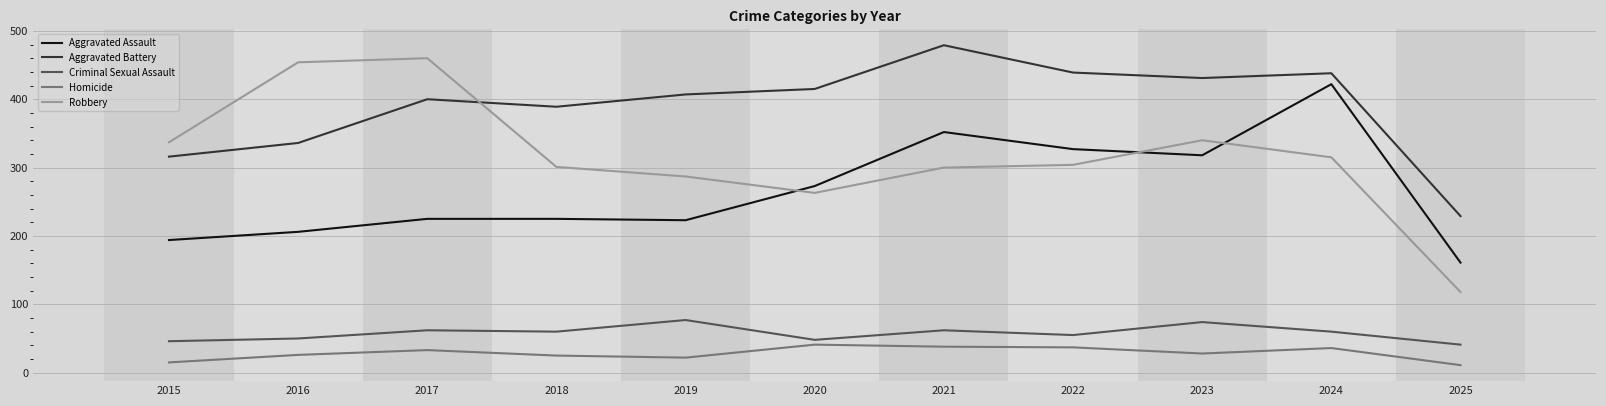

What is the sum of all Aggravated Assault values?

2926